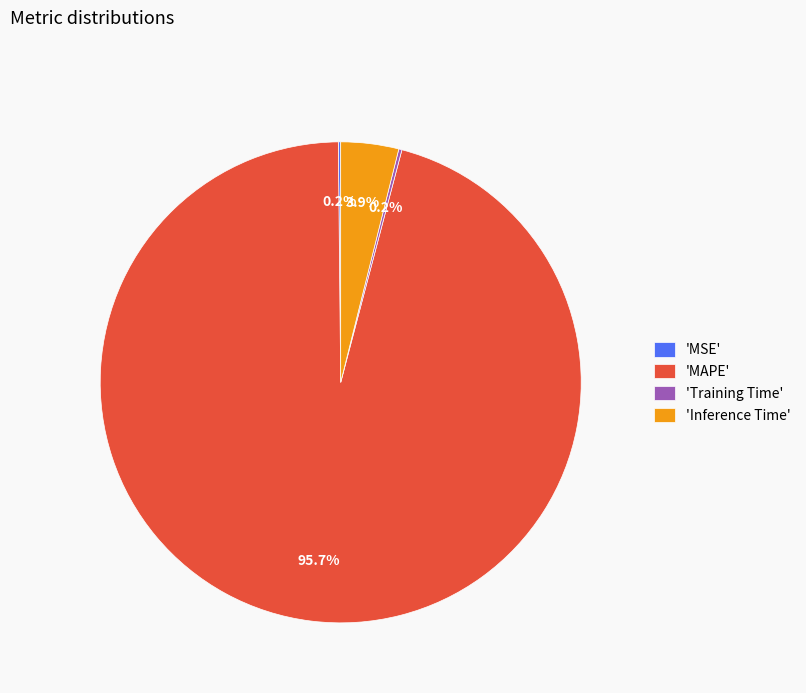

How much of the chart is everything except 'MAPE'?

4.3%